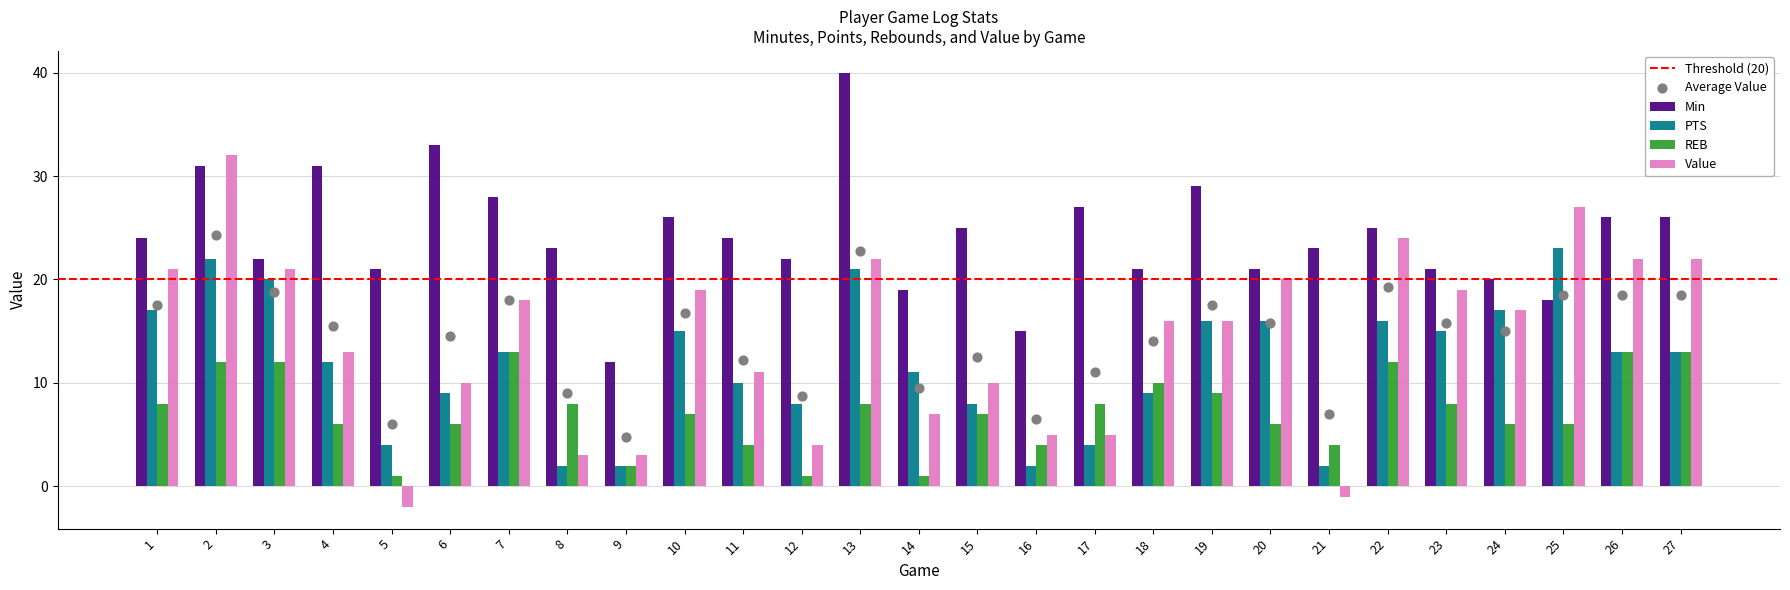

At how many categories does at least one series exceed 35?

1